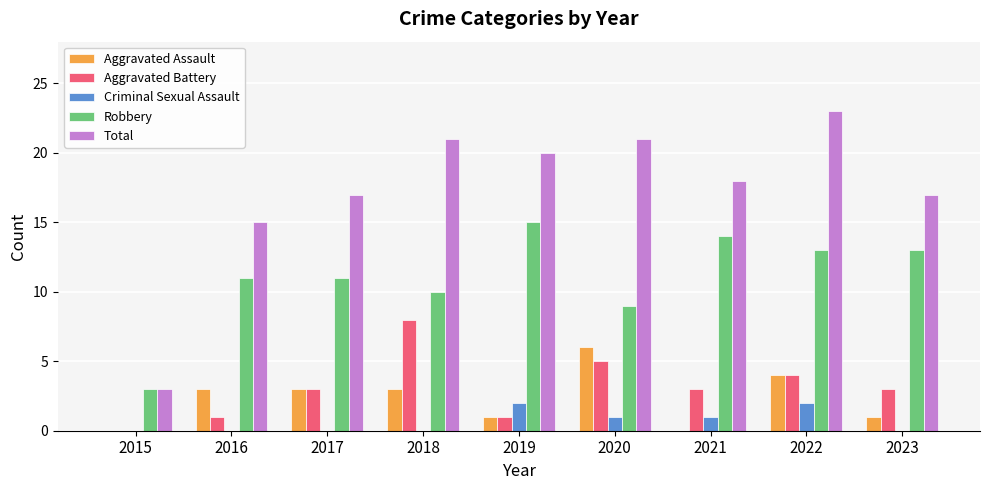

Are the bars grouped side by side (vs. stacked)?

Yes